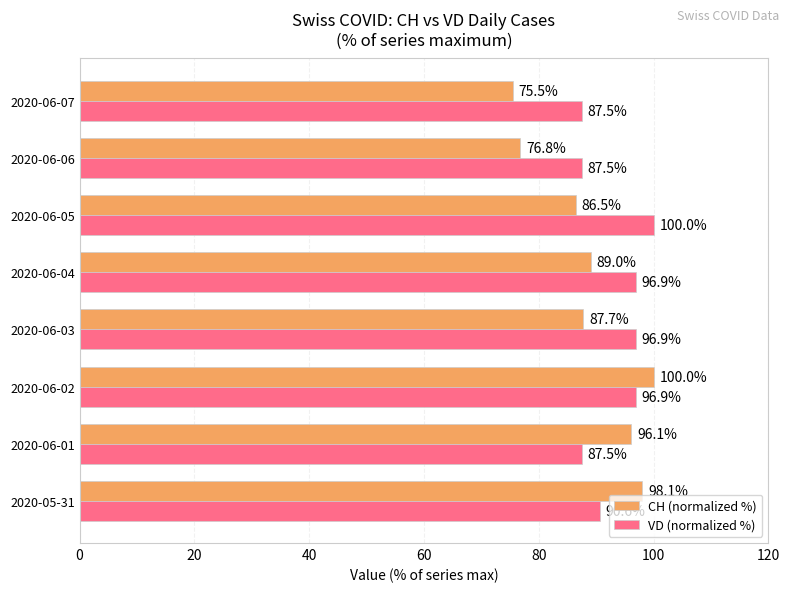

What is the greatest value displayed?

100.0